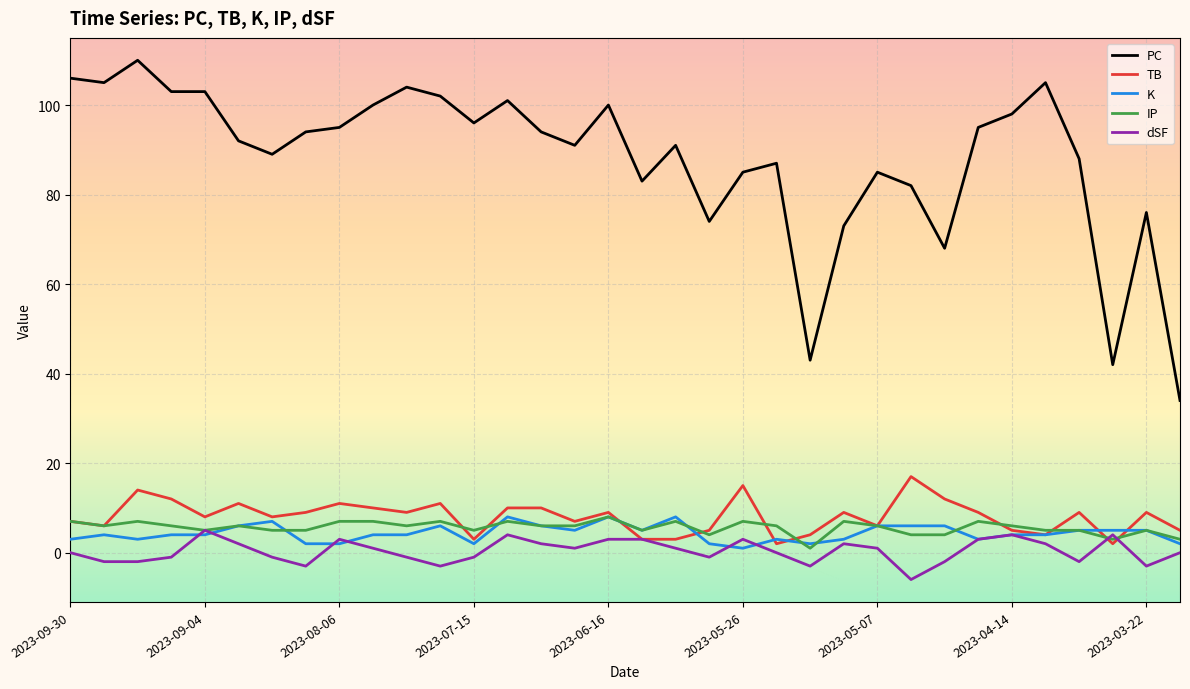

Count the number of data series in this chart.

5